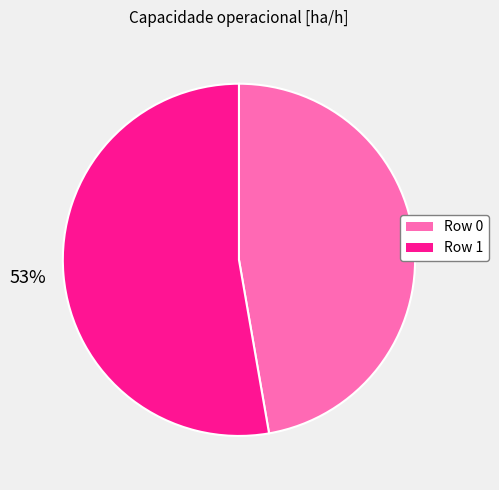

Do Row 1 and Row 0 together represent more than half of the pie?

Yes